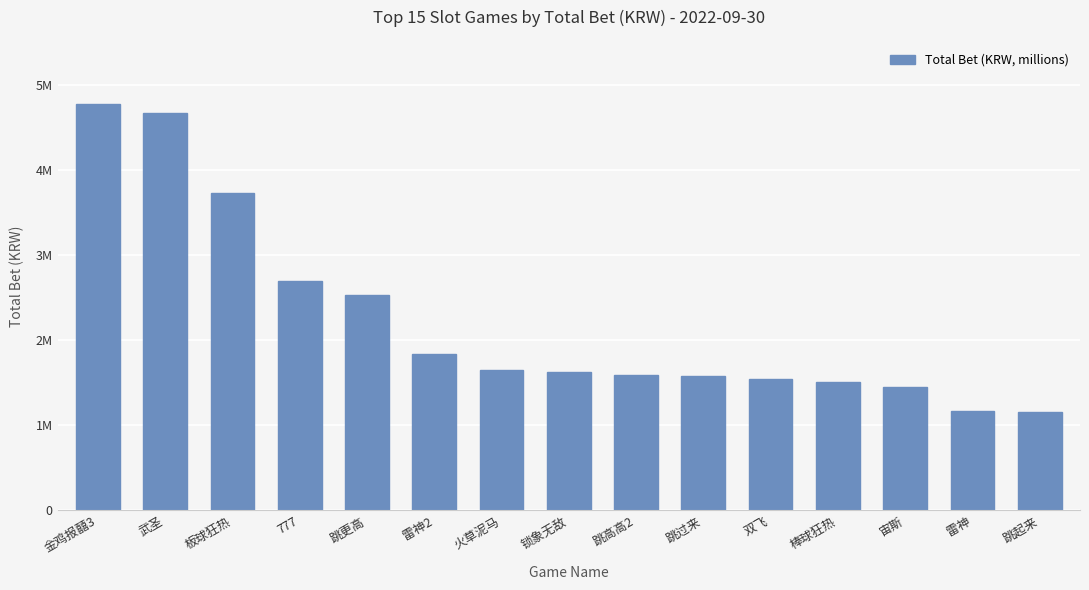

The value at 跳更高 is 1.4. True or false?

False